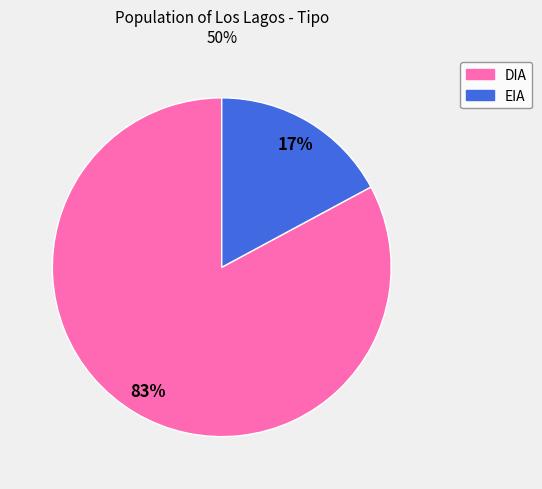

Do DIA and EIA together represent more than half of the pie?

Yes